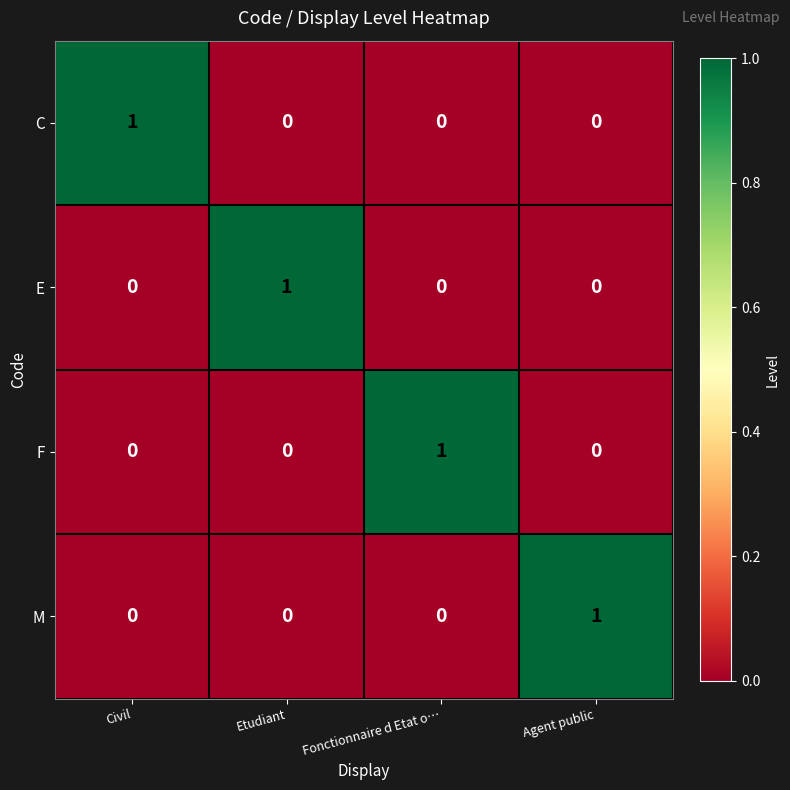

Reading left to right, transcribe all the data shown in this chart.

C: Civil=1	Etudiant=0	Fonctionnaire d Etat o…=0	Agent public=0
E: Civil=0	Etudiant=1	Fonctionnaire d Etat o…=0	Agent public=0
F: Civil=0	Etudiant=0	Fonctionnaire d Etat o…=1	Agent public=0
M: Civil=0	Etudiant=0	Fonctionnaire d Etat o…=0	Agent public=1